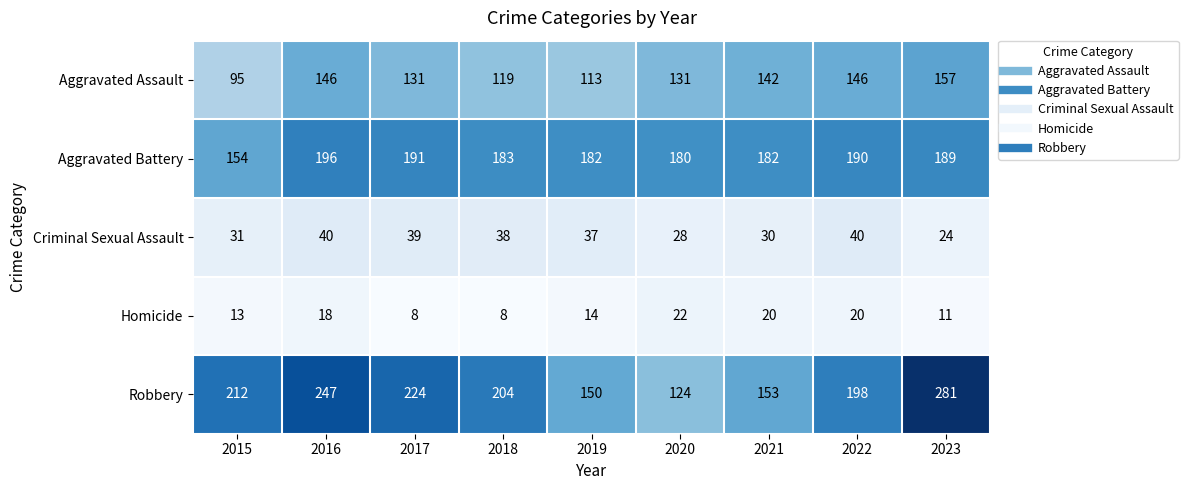

At which label does Homicide first exceed 14?

2016